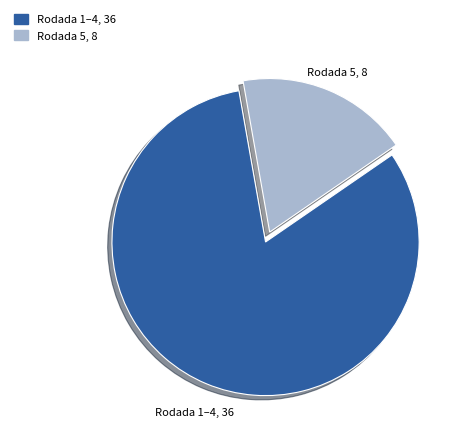

Which slice is the smallest?

Rodada 5